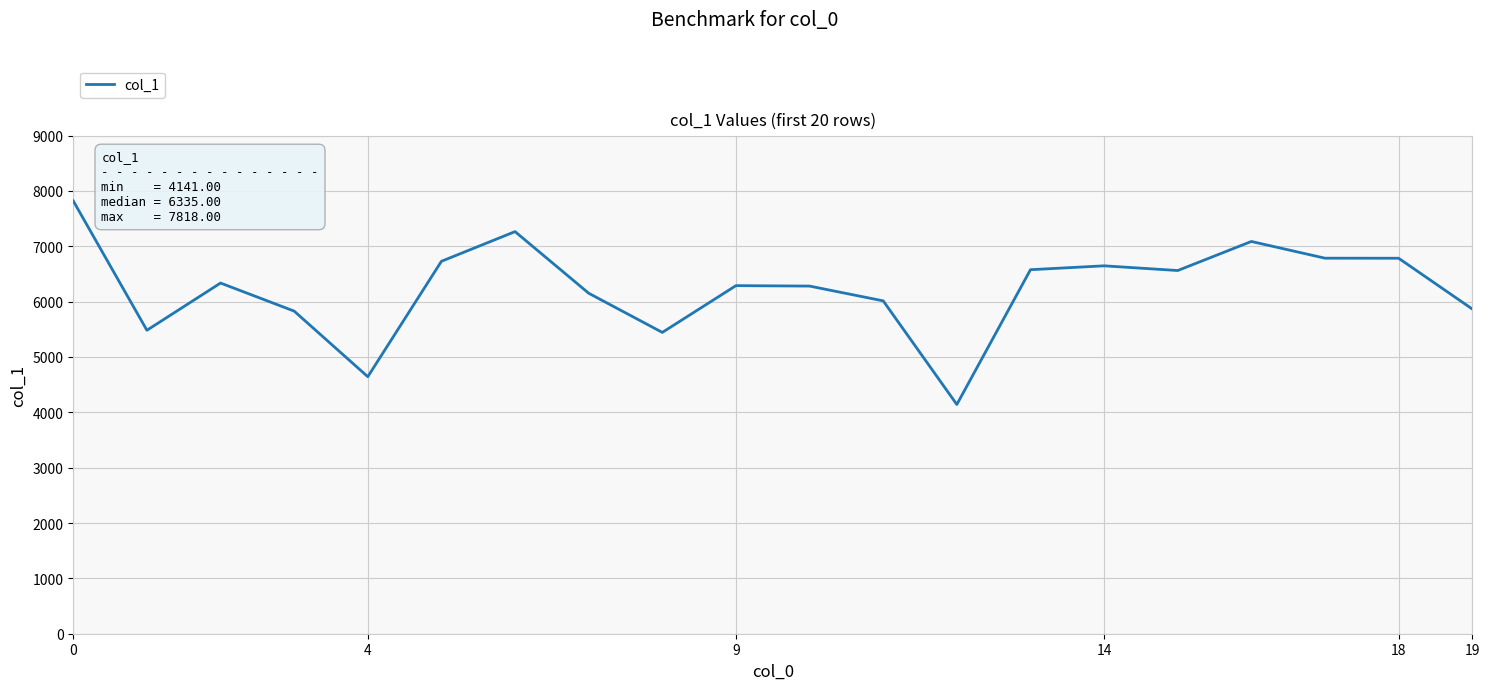

What is the maximum value shown in the chart?

7818